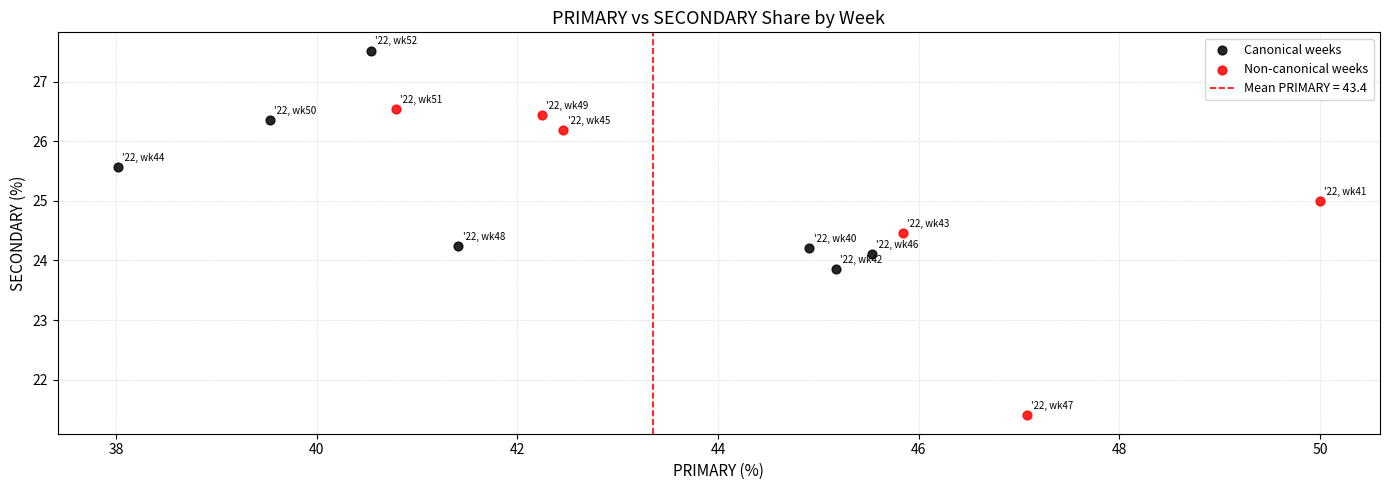

Which series contains the highest Y value?

Canonical weeks